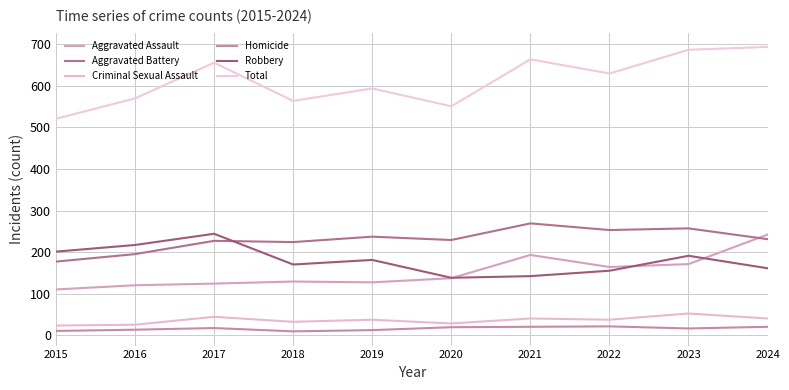

How many lines are shown in the chart?

6